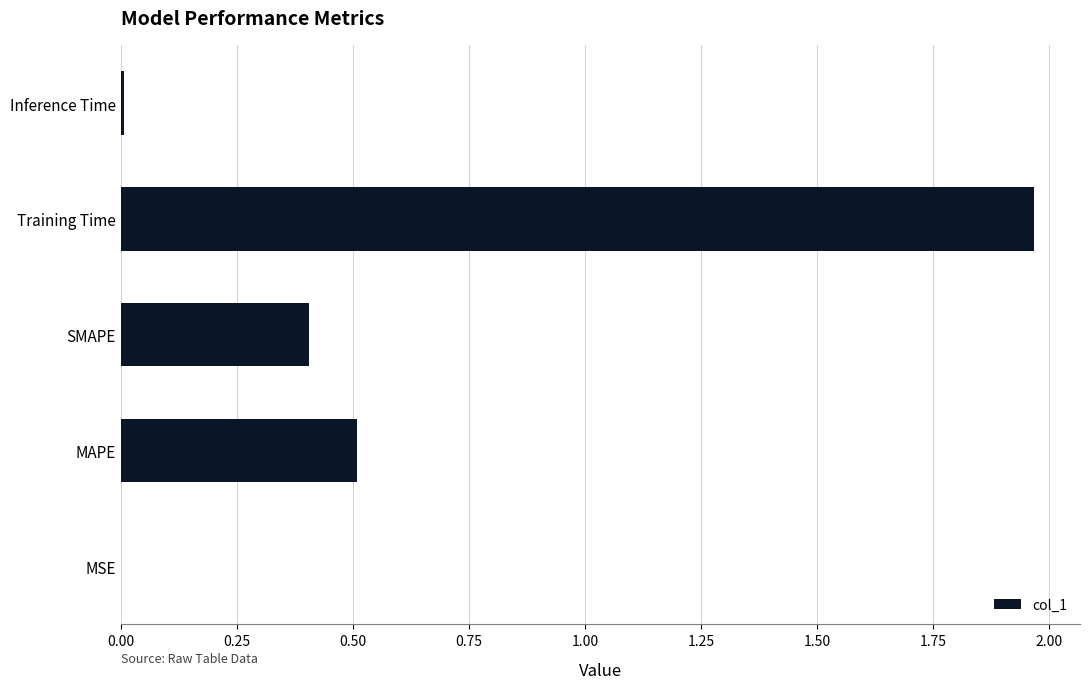

What is the sum of all values?

2.9